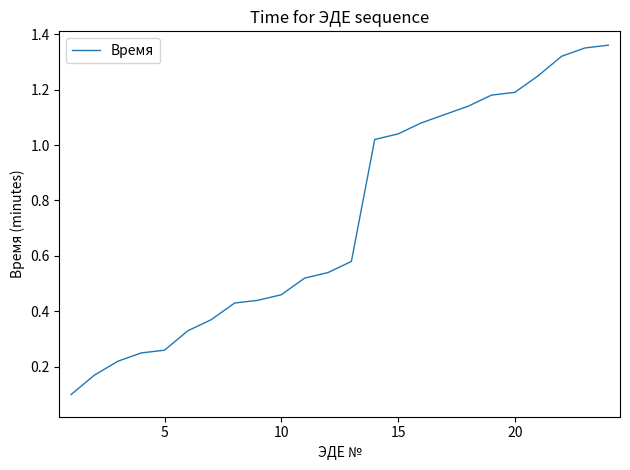

What is the sum of all values?

17.7